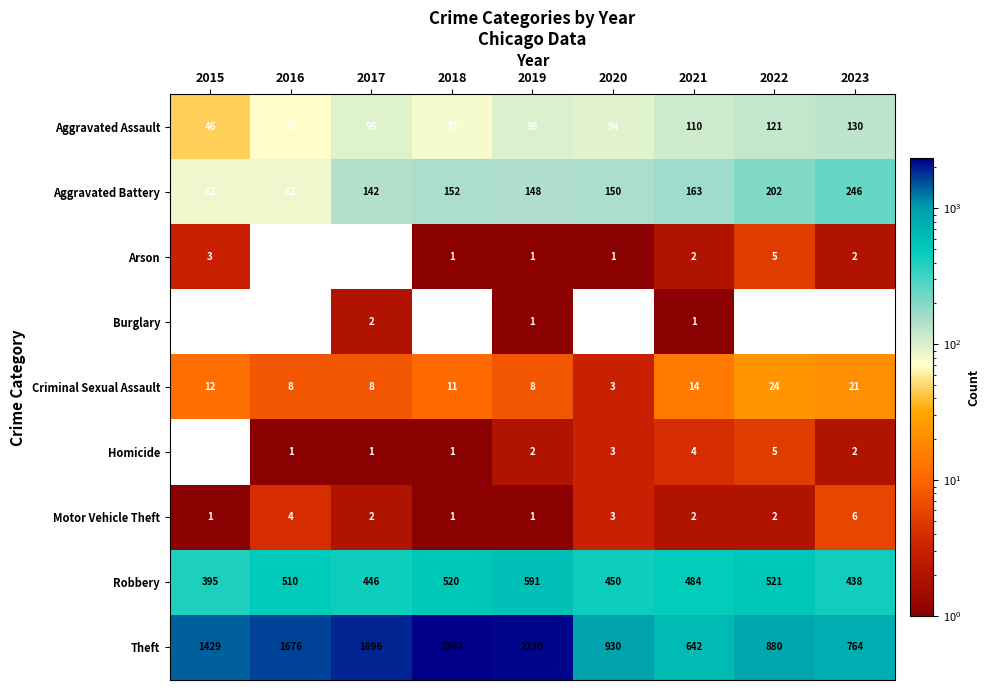

What is the maximum value shown in the chart?

2342